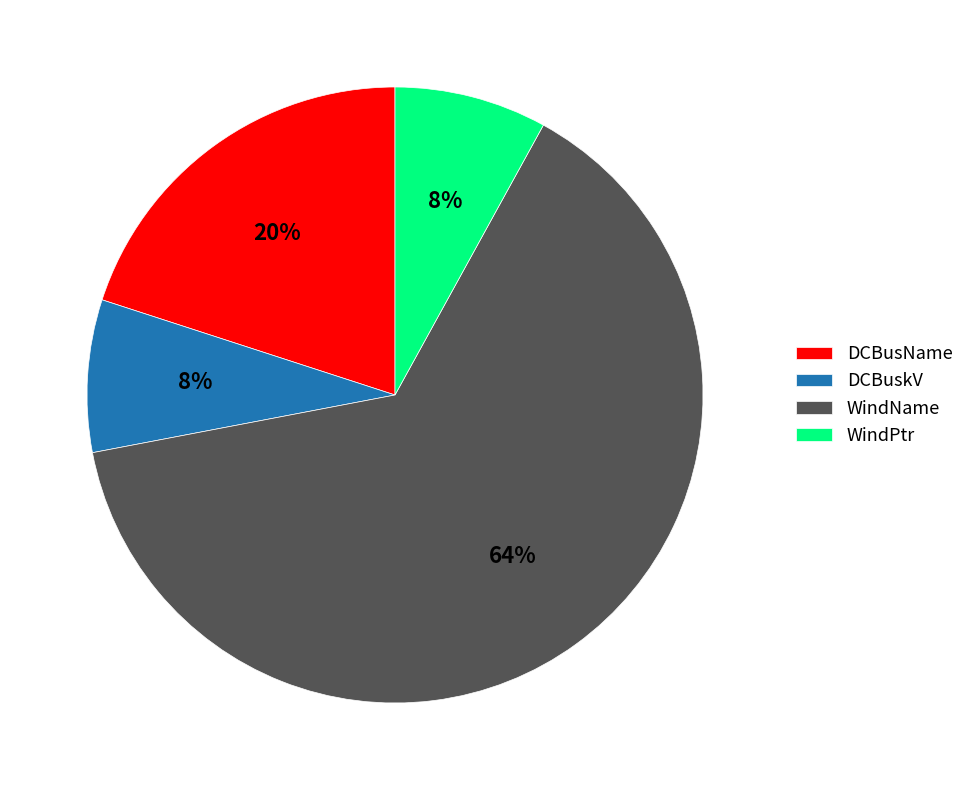

What is the ratio of the value at WindPtr to the value at DCBuskV?

1.0